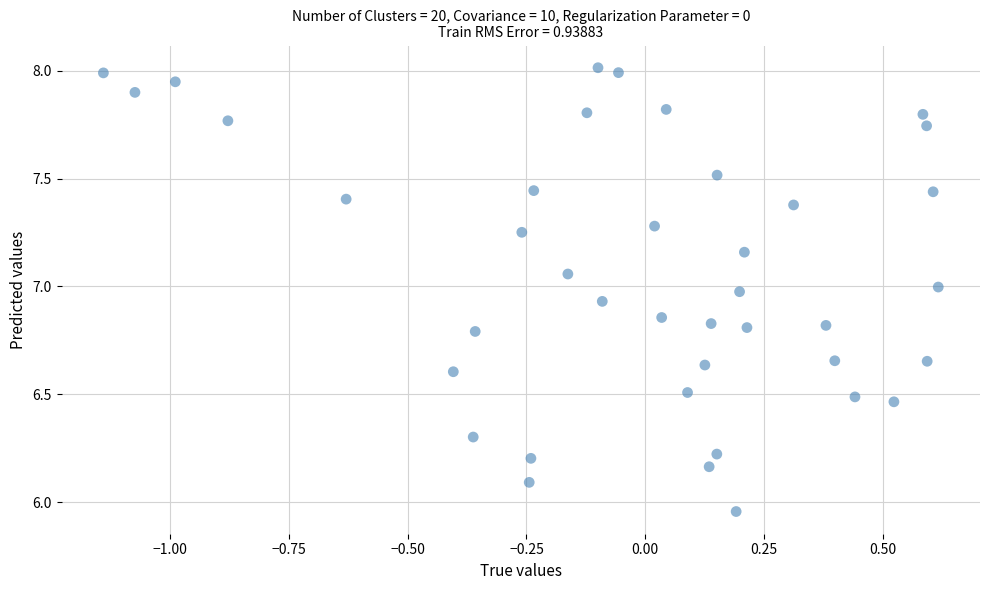

What is the range of X values (max minus min)?

1.8